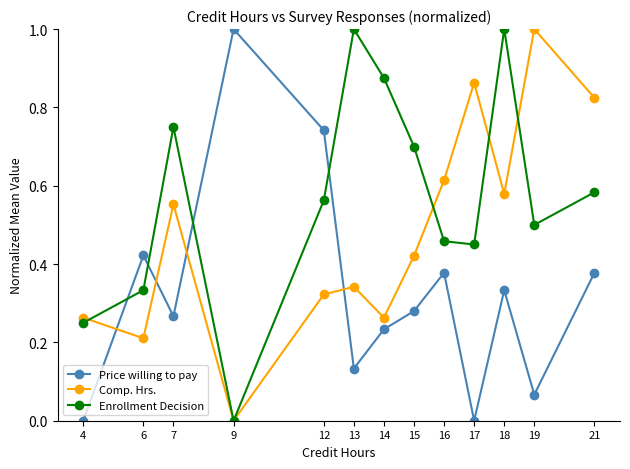

How many lines are shown in the chart?

3